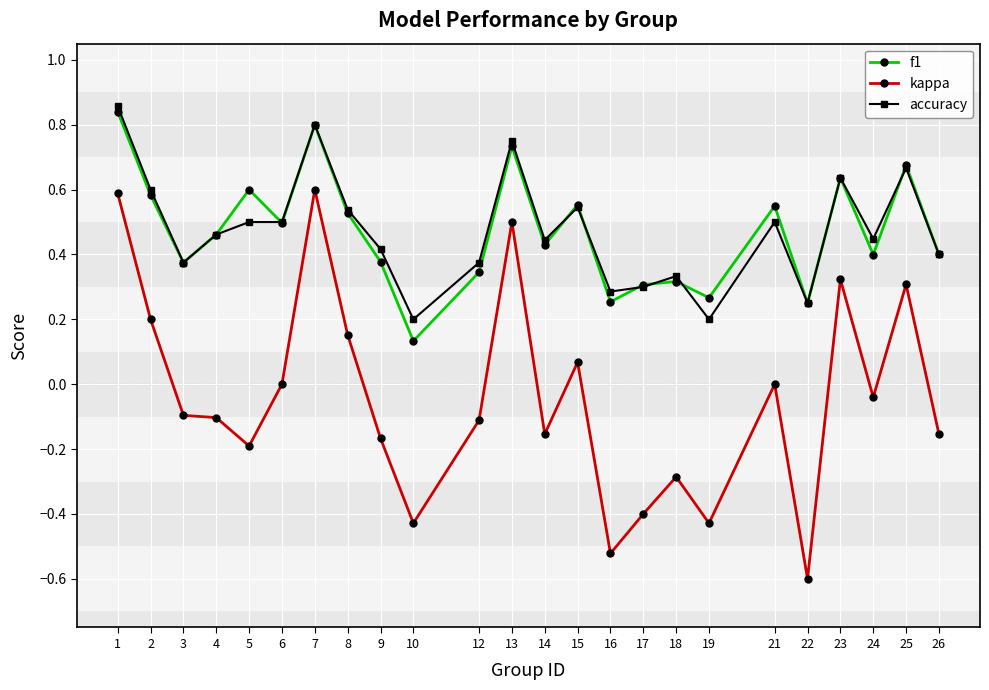

Between 7 and 23, which series saw the biggest shift?

kappa